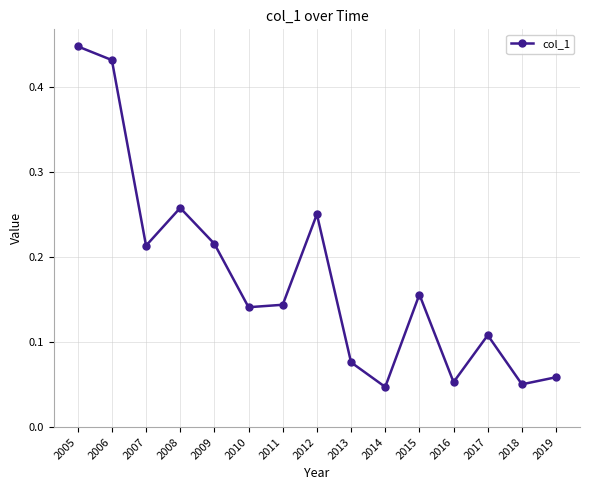

At which category does the chart reach its peak across all series?

2005